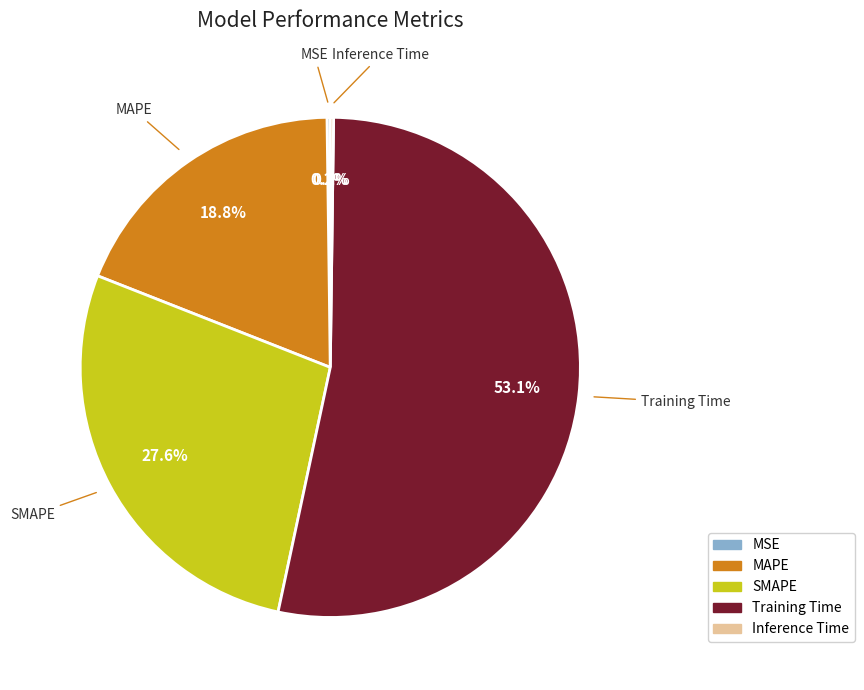

True or false: Training Time accounts for 47% of the total.

False